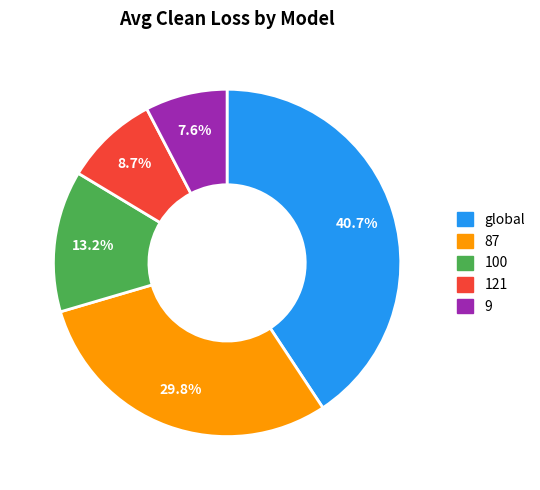

The 100 slice represents 26% of the pie. True or false?

False